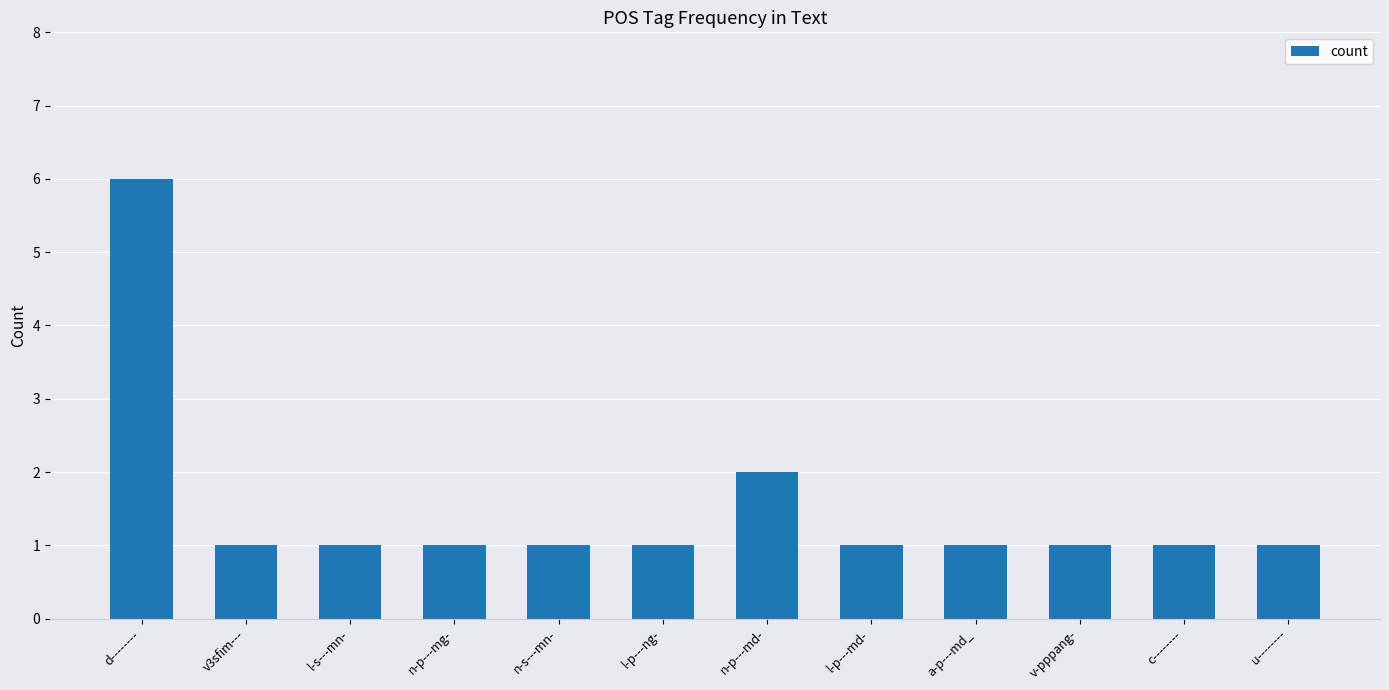

Reading right to left, extract all data points from this chart.

1	1	1	1	1	2	1	1	1	1	1	6